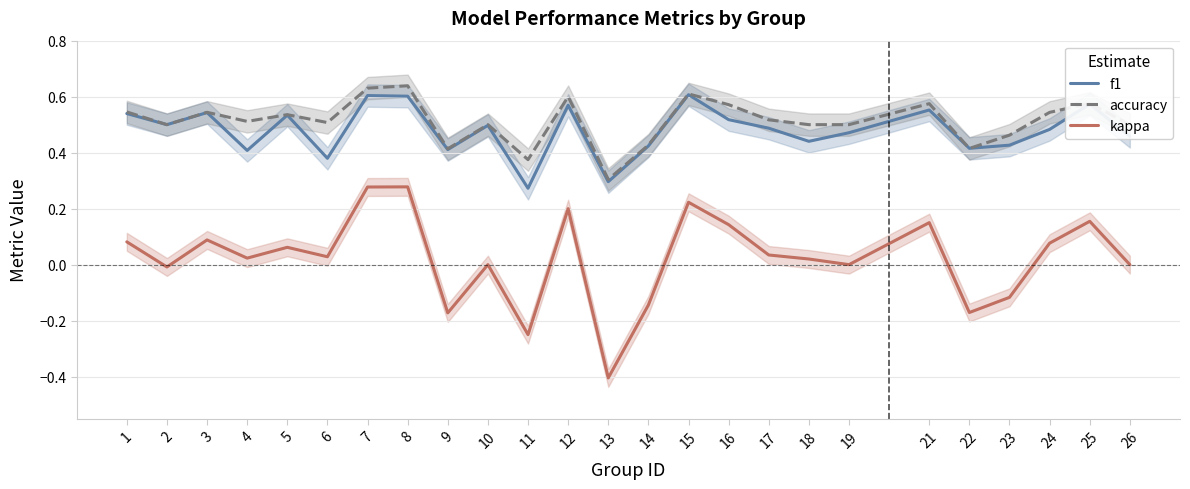

Which series has the largest range (max minus min)?

kappa